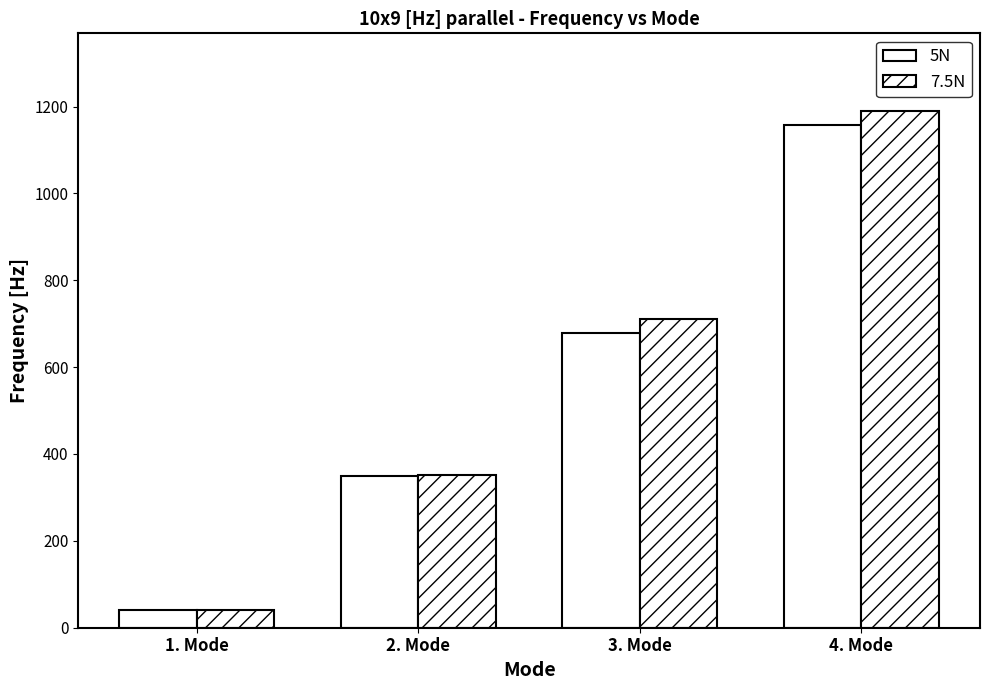

What is the minimum value shown in the chart?

40.8